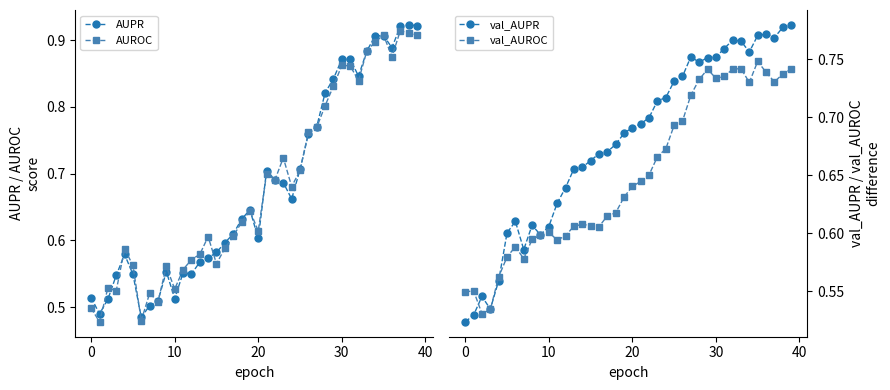

At how many categories does at least one series exceed 0?

40